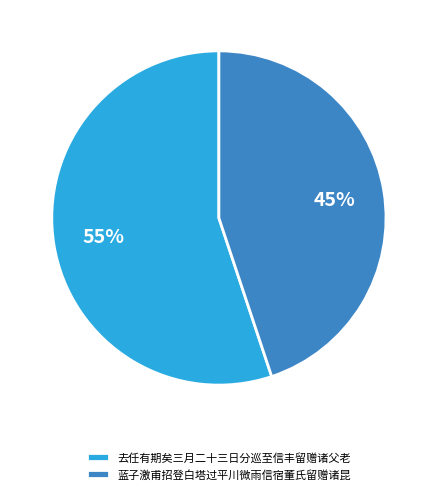

To the nearest percent, what is the average slice percentage?

50%